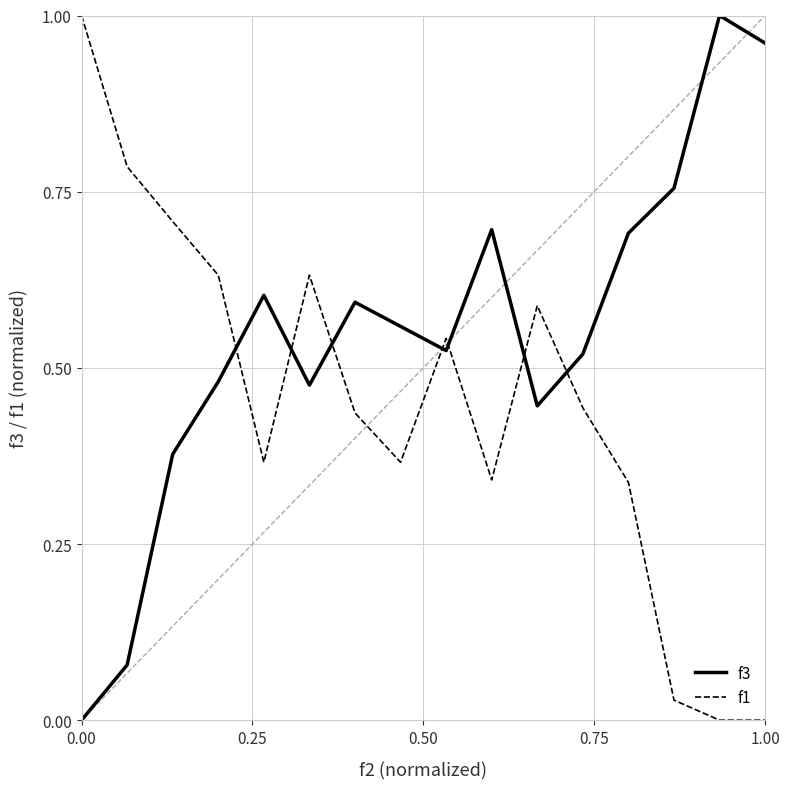

True or false: f1 has a value of 0.0 at 1.00.

True